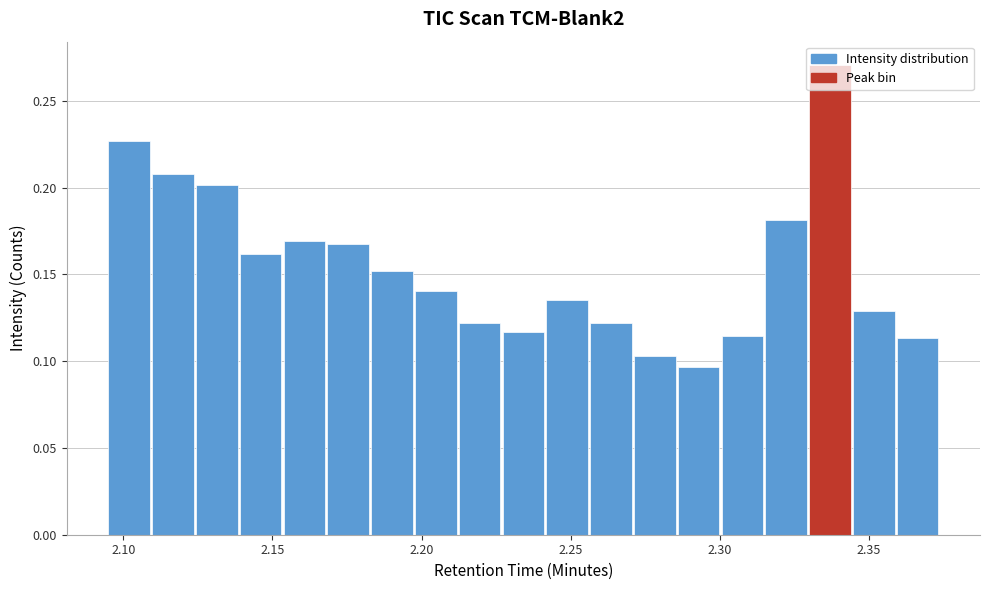

Read against the x-axis, roughly where is the centre of the tallest bar?

2.335